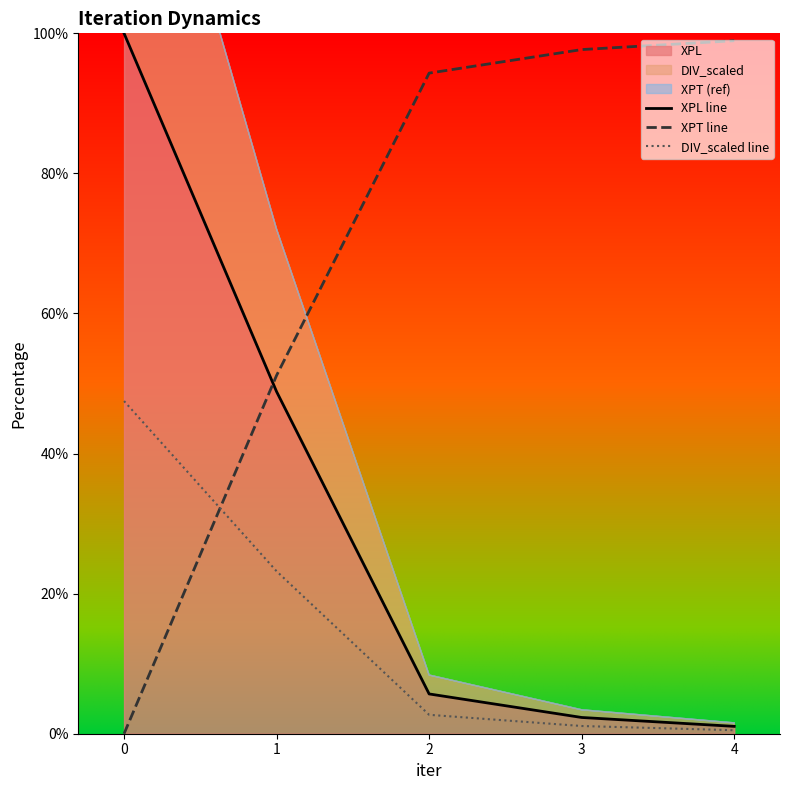

What is the value of the XPT line point at the 4th from the left?

97.7